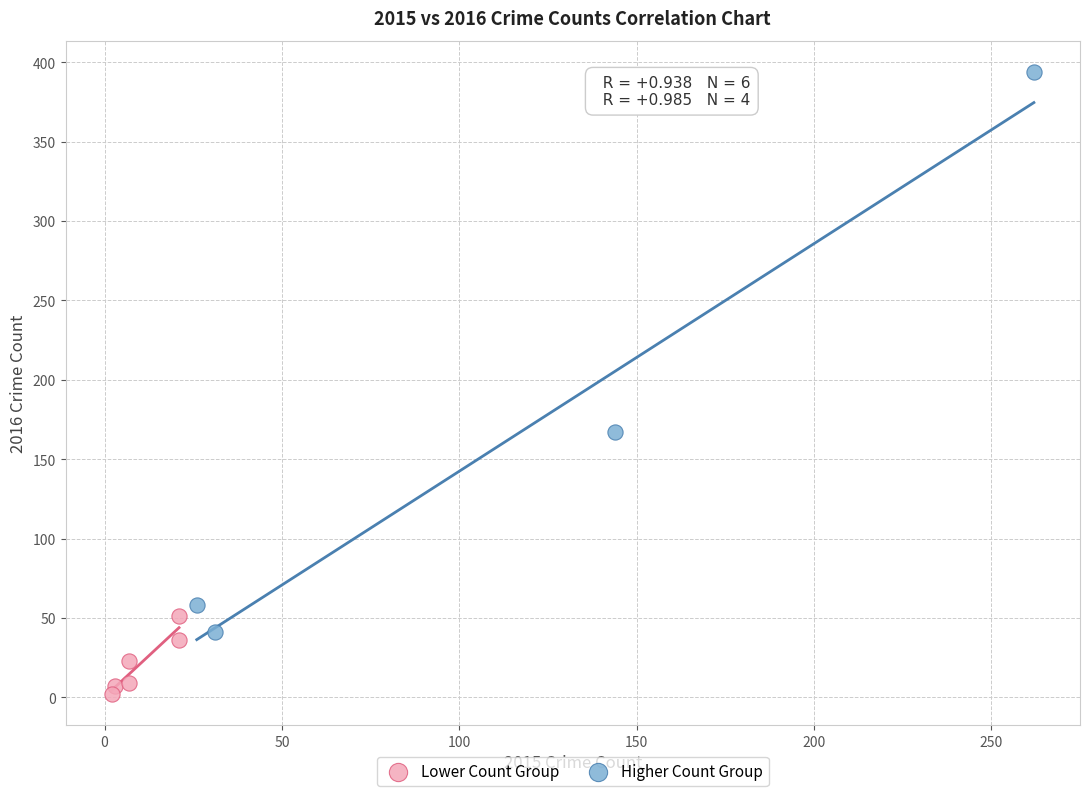

Which series contains the lowest Y value?

Lower Count Group